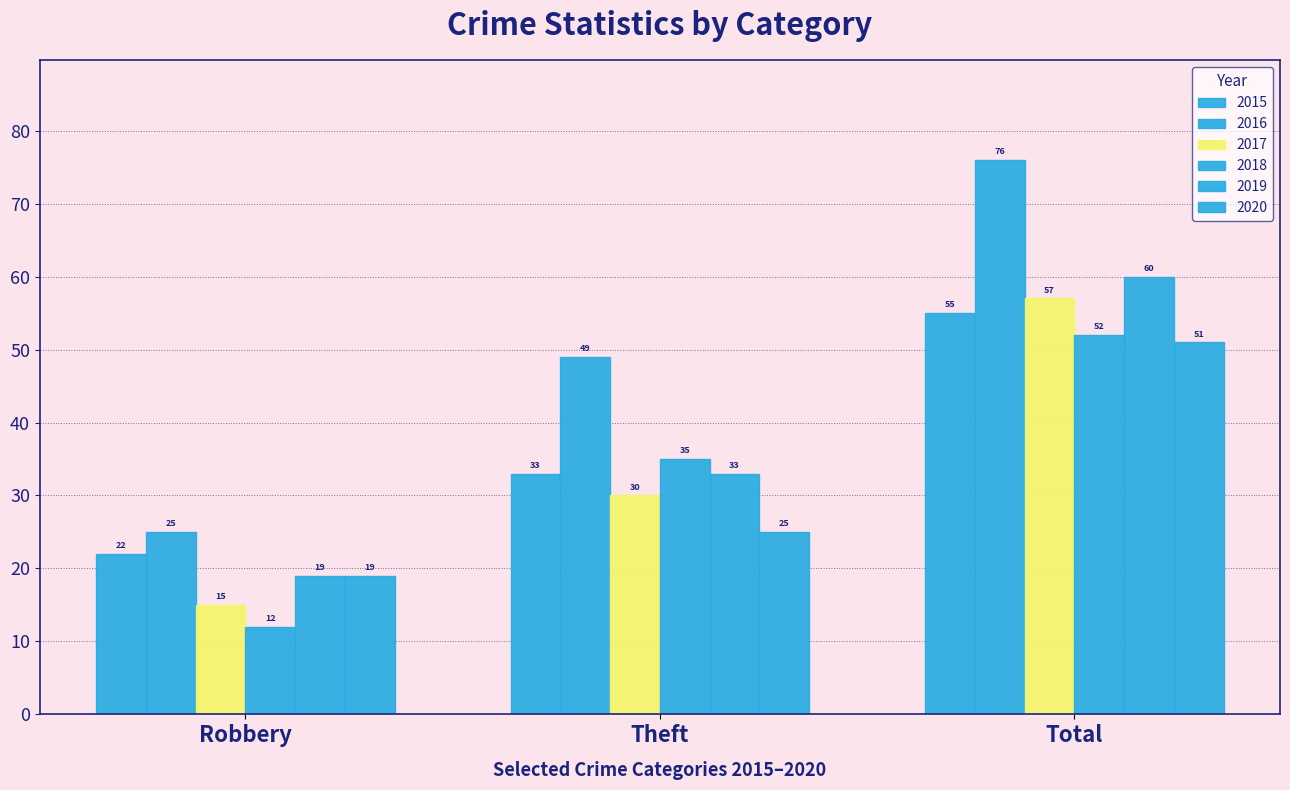

Which series has the widest spread of values?

2016